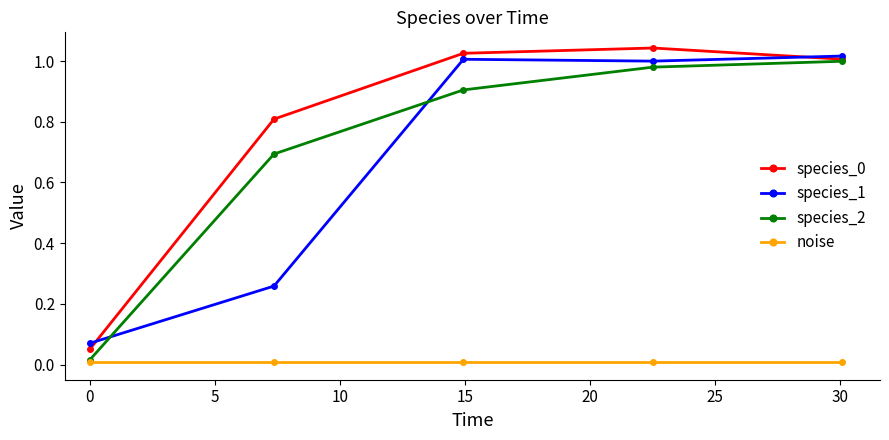

True or false: noise has more than 2 points higher than both neighbors.

False